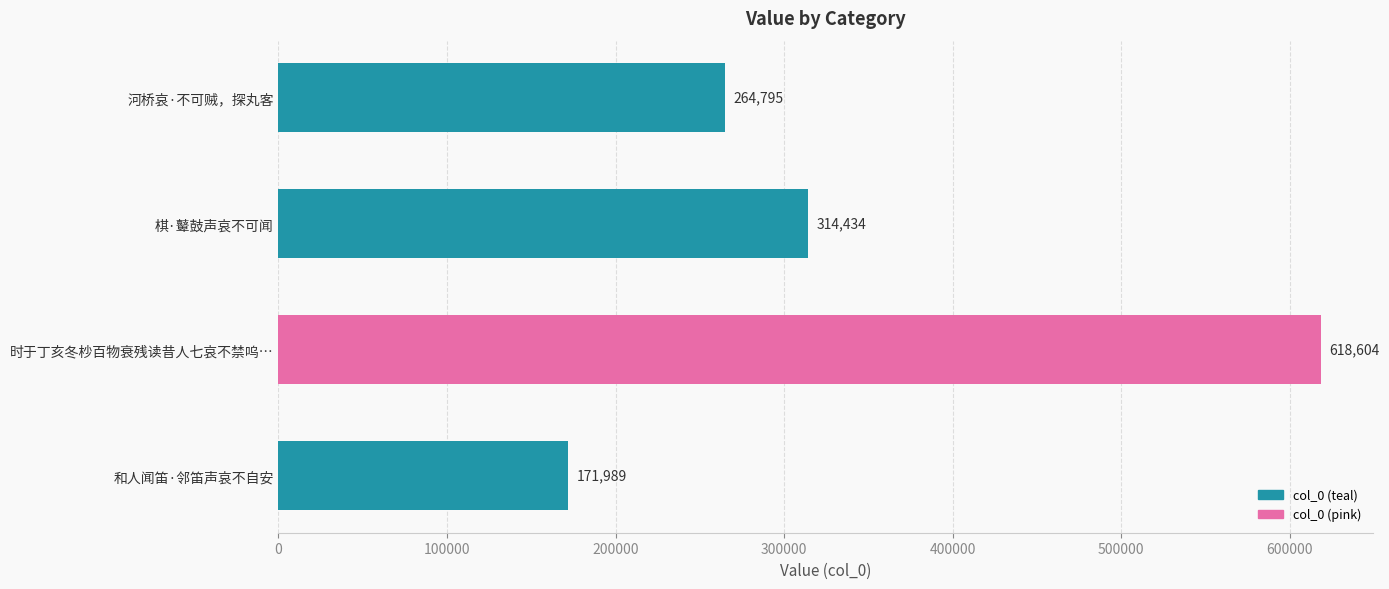

Are the bars horizontal?

Yes